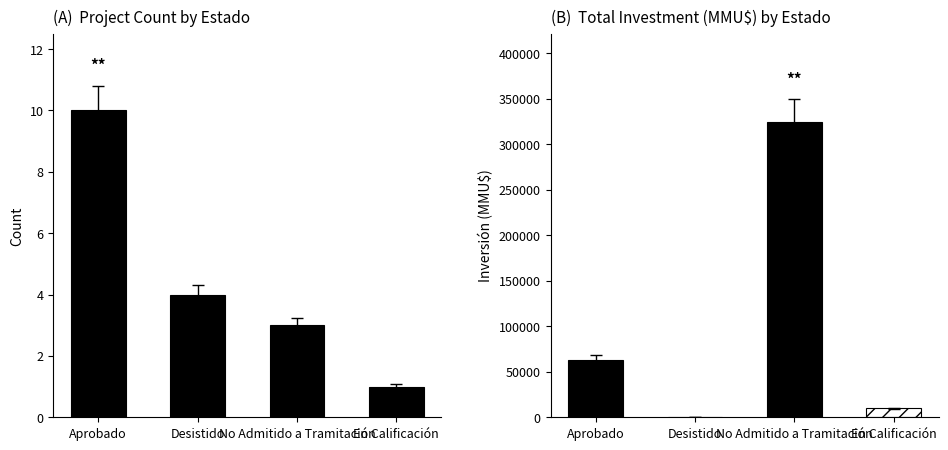

List the labels in order of value, largest first.

Aprobado, Desistido, No Admitido a Tramitación, En Calificación